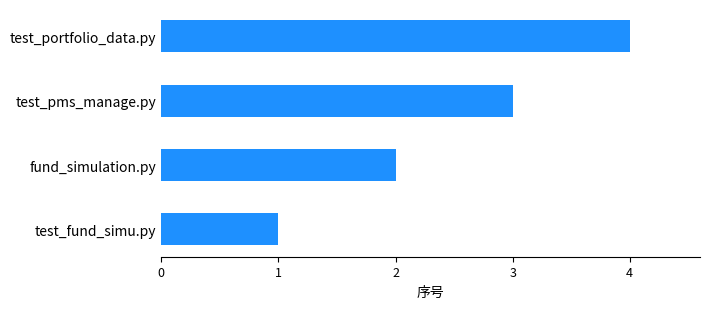

The value at test_portfolio_data.py is 4. True or false?

True